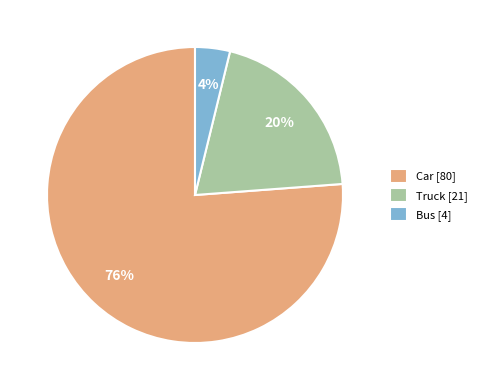

To the nearest percent, what portion does Bus represent?

4%